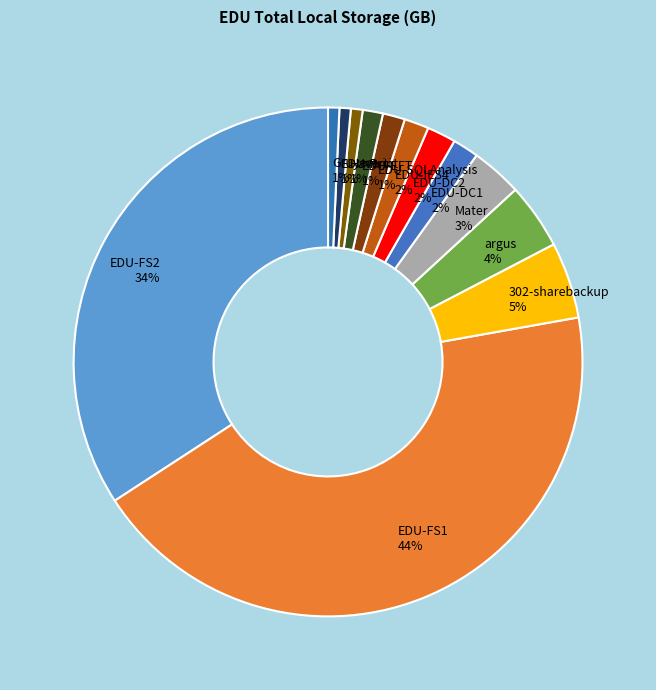

Between Mater and EDU-IES4, which is larger?

Mater